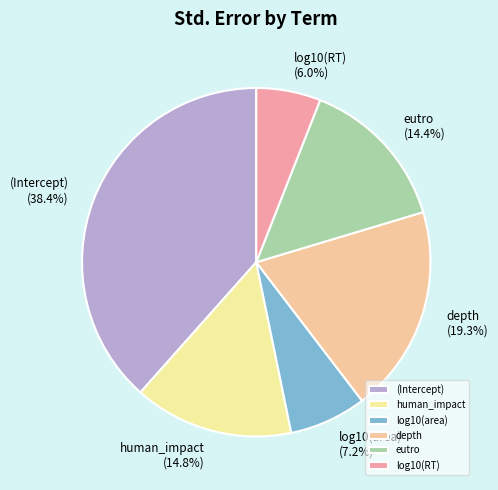

To the nearest percent, what portion does (Intercept) represent?

38%